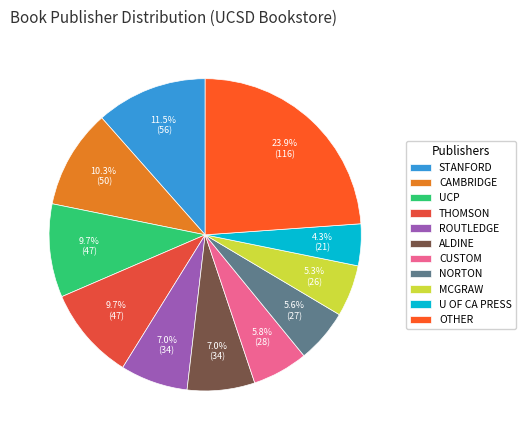

How many slices are in this pie chart?

11